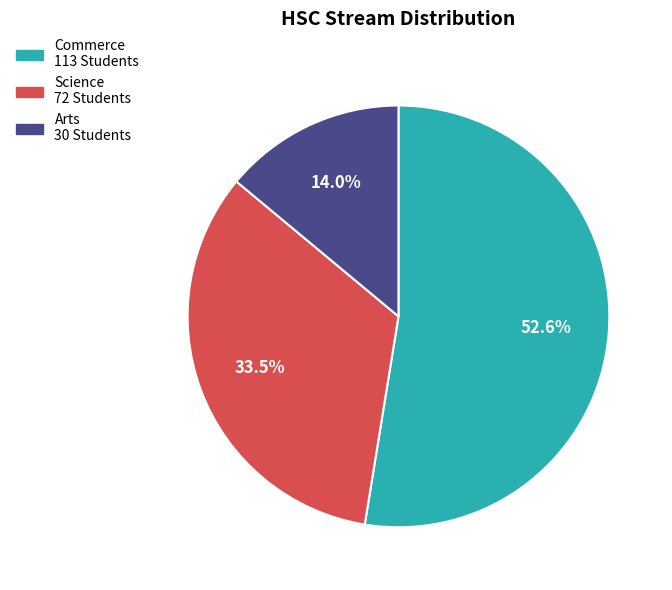

Does Science represent more than half of the total?

No